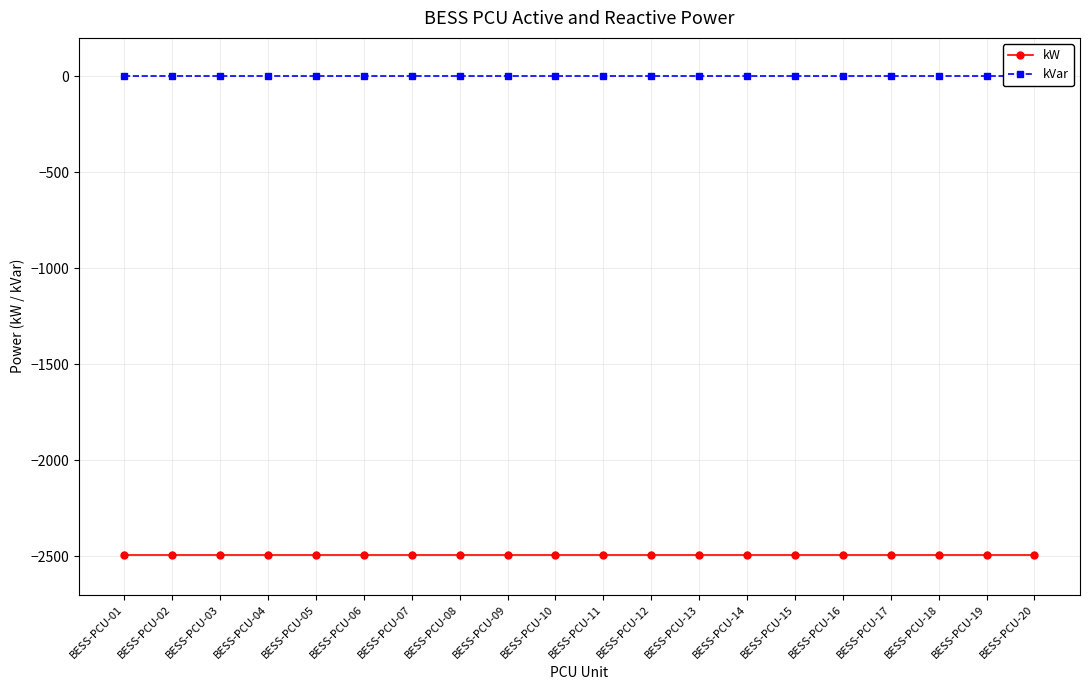

Which label corresponds to the largest value in the chart?

BESS-PCU-01